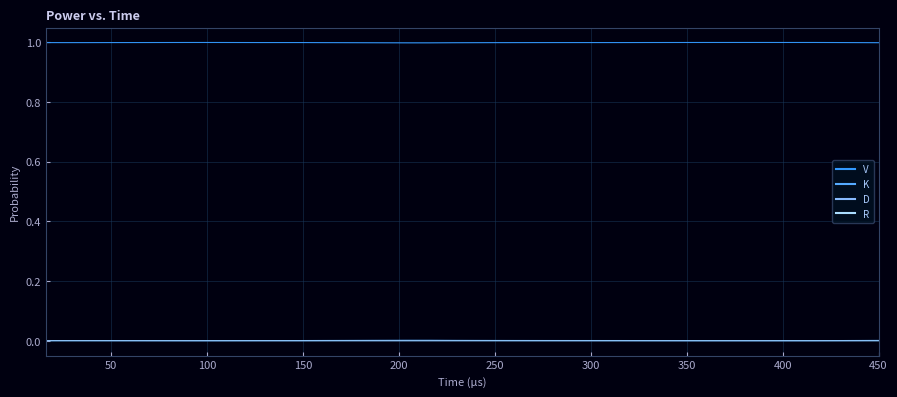

Does the chart display data point markers on the line(s)?

No